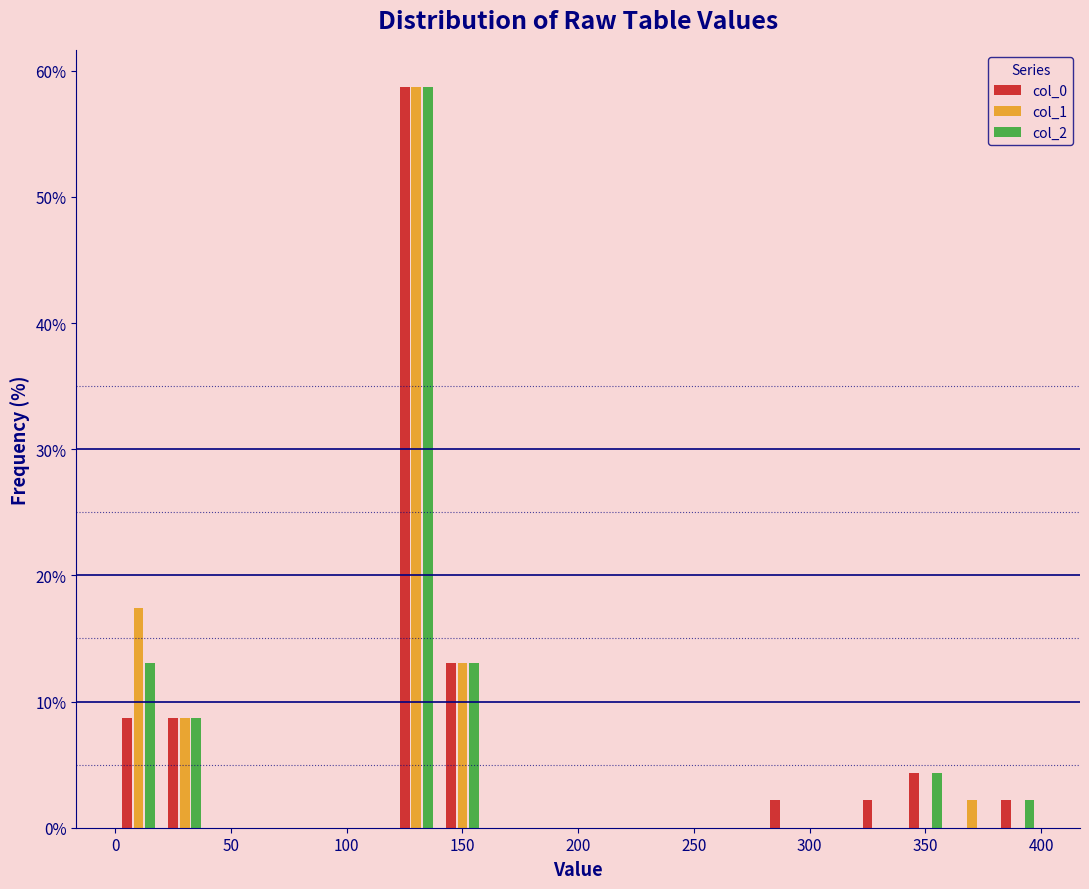

In the col_2 series, which range on the x-axis has the tallest bar?

120 to 140